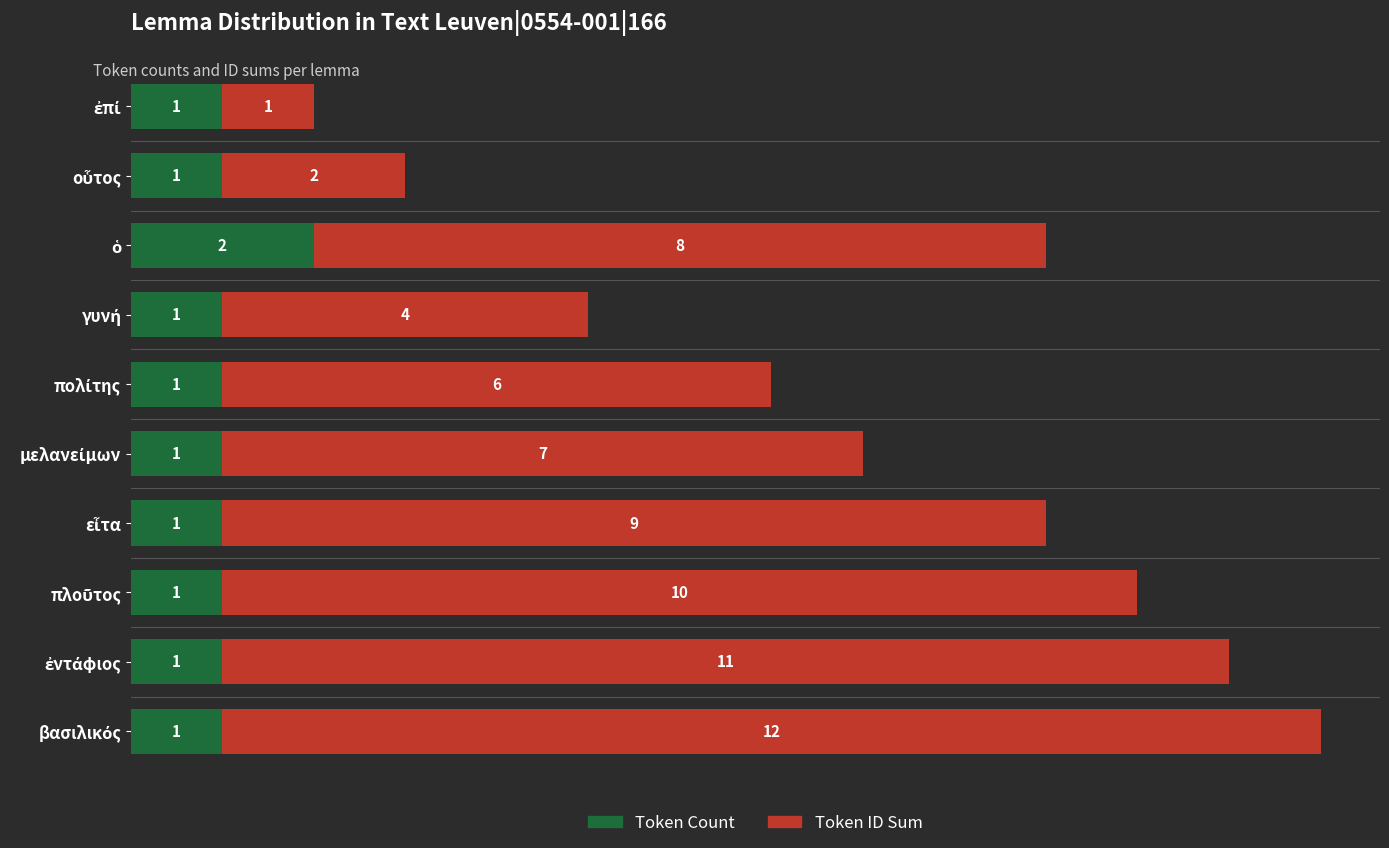

What is the sum of all Token Count values?

11